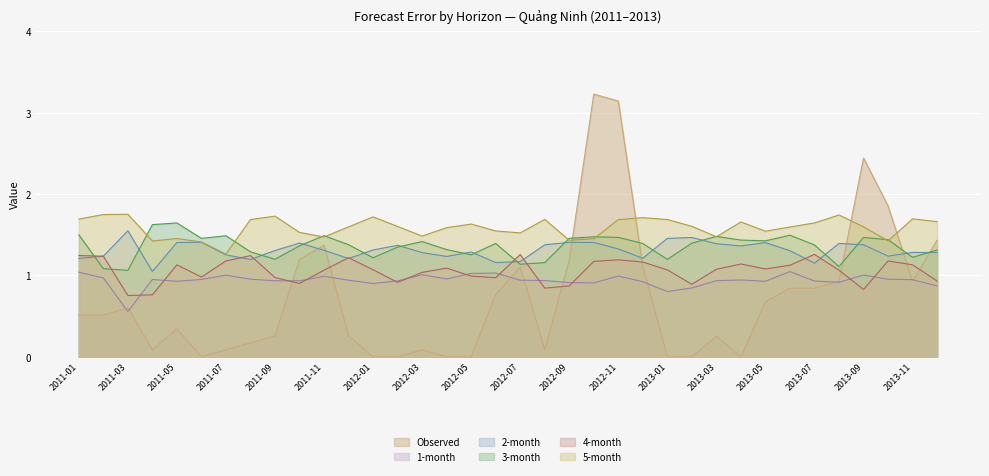

What is the difference between the 3-month values at 2011-02 and 2012-10?

0.4